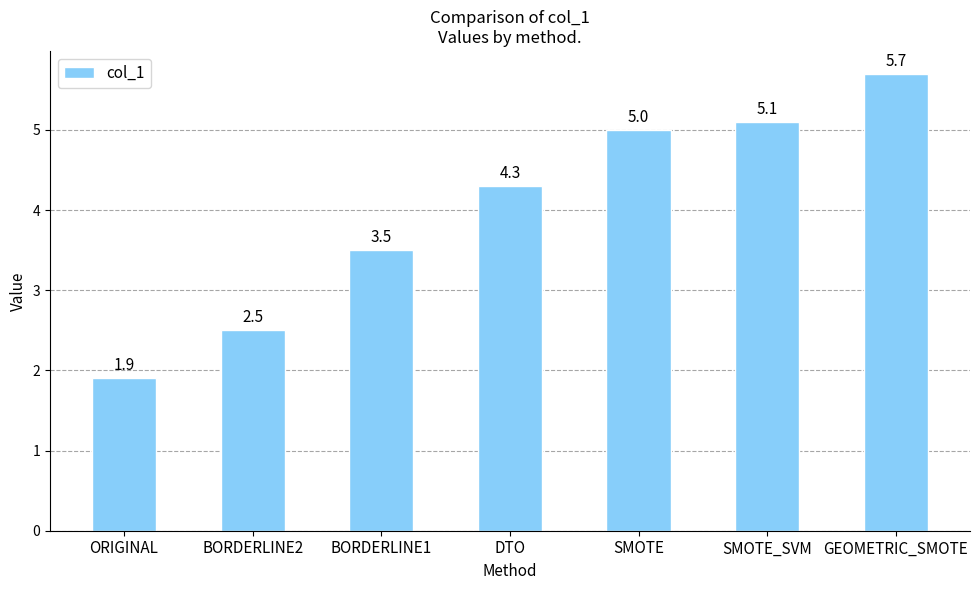

What is the minimum value shown in the chart?

1.9